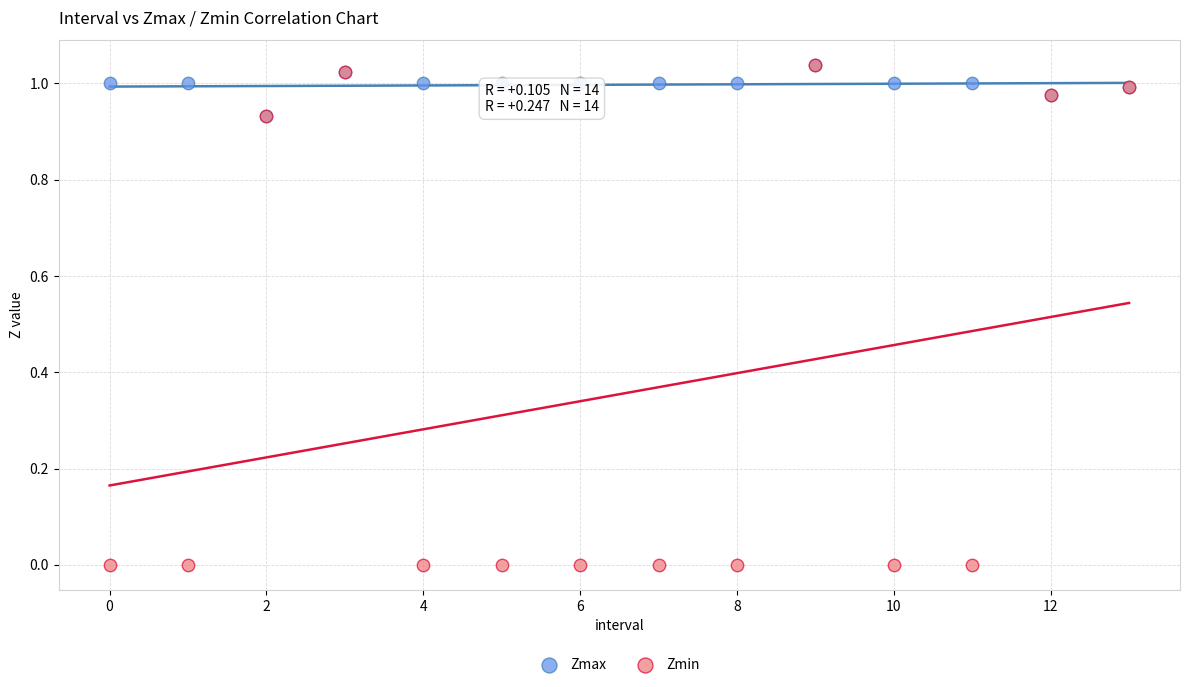

What are all the series names shown in the legend?

Zmax, Zmin